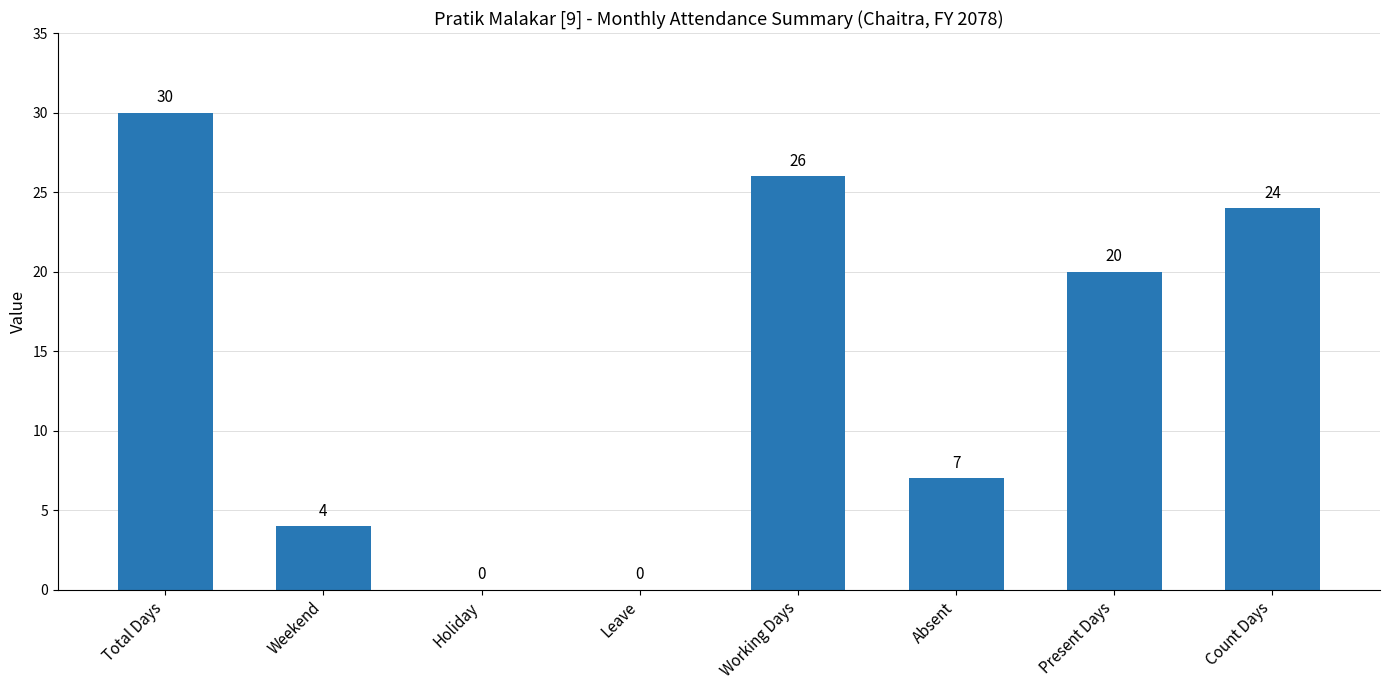

At which label is the value closest to 15?

Present Days